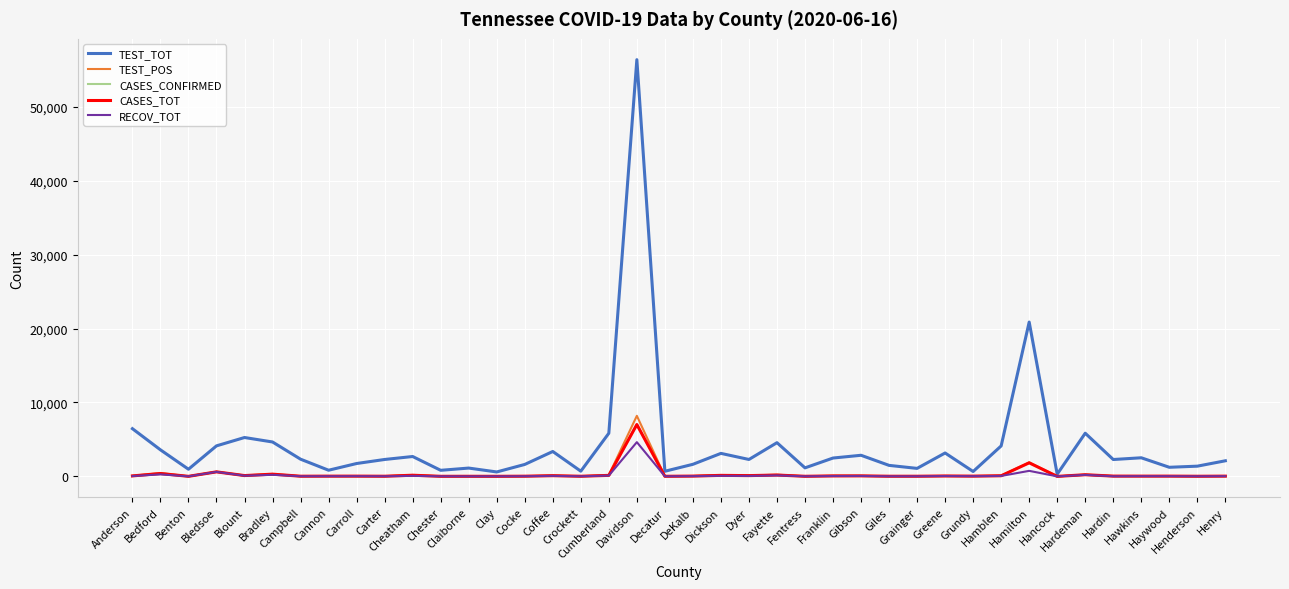

Read the TEST_POS value at Bedford, to the nearest 100.

500